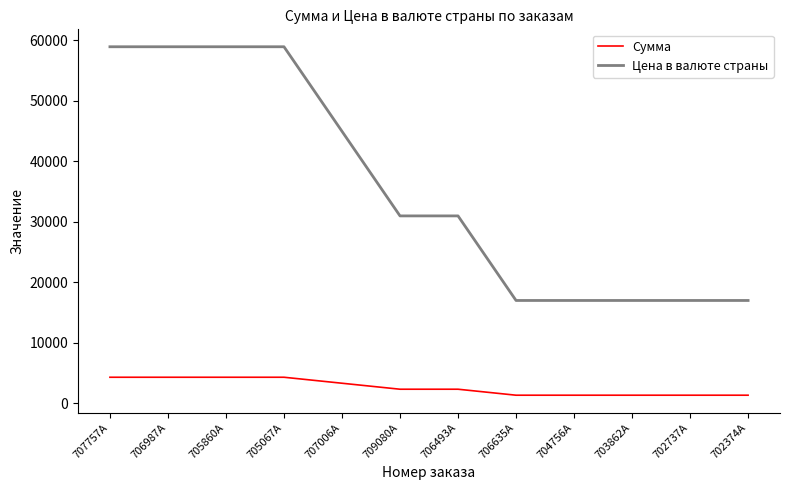

How many series are shown in this chart?

2